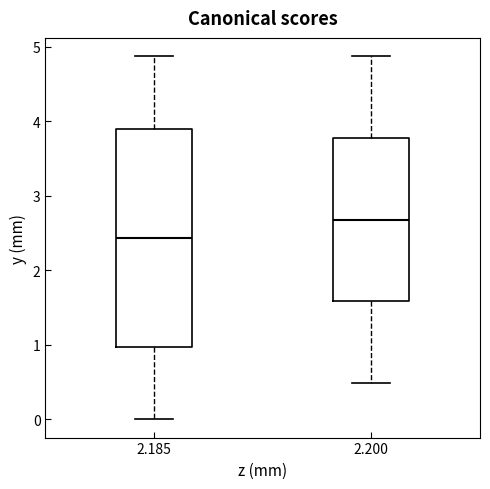

Which box has the highest median line?

2.200